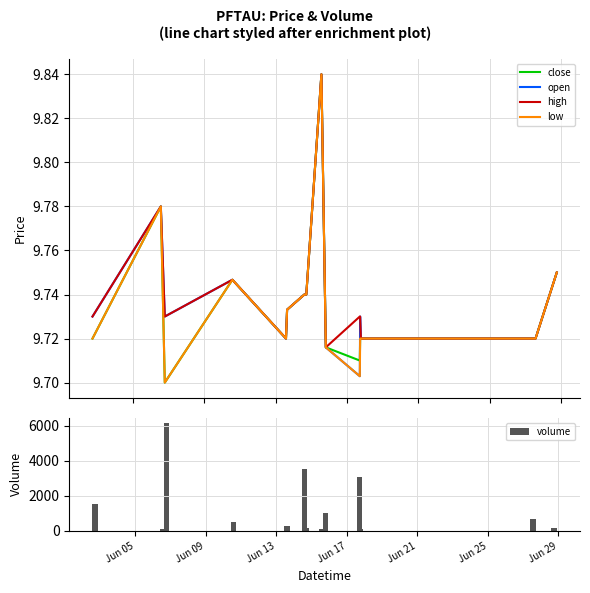

What is the highest value of the volume series?

6132